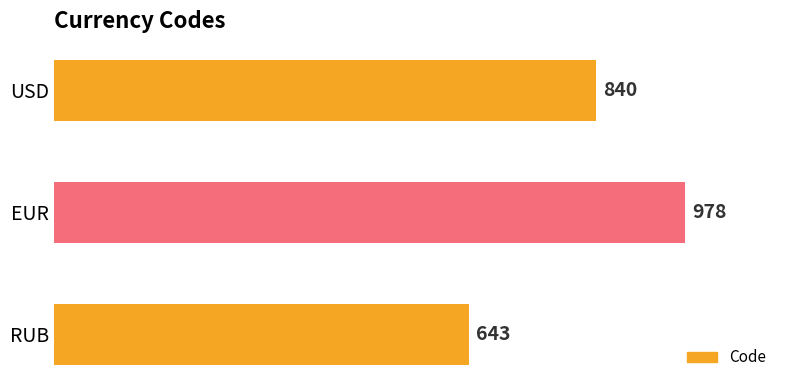

Rank the categories by value from lowest to highest.

RUB, USD, EUR